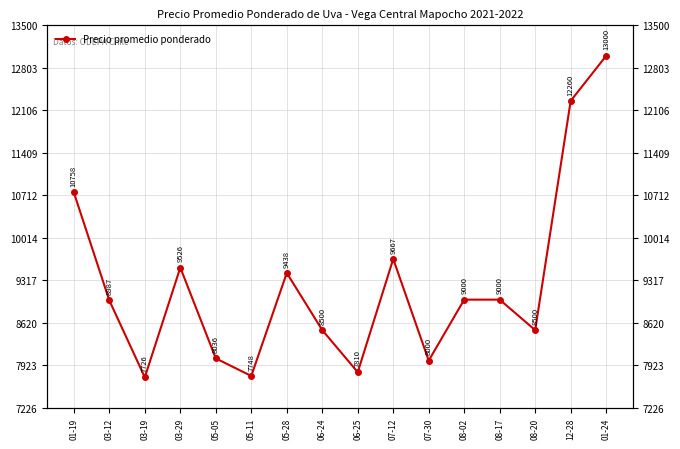

At which label does the data first exceed 9000?

01-19